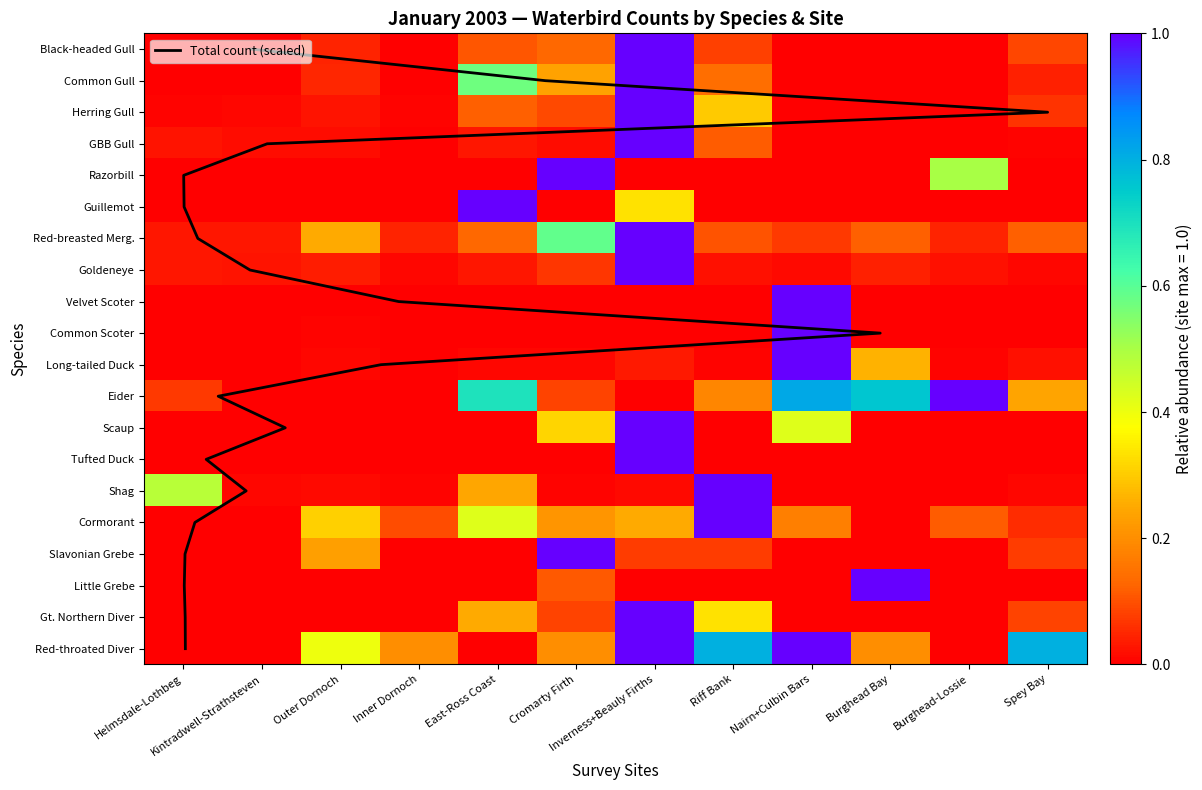

How many values in the GBB Gull series exceed 0?

9